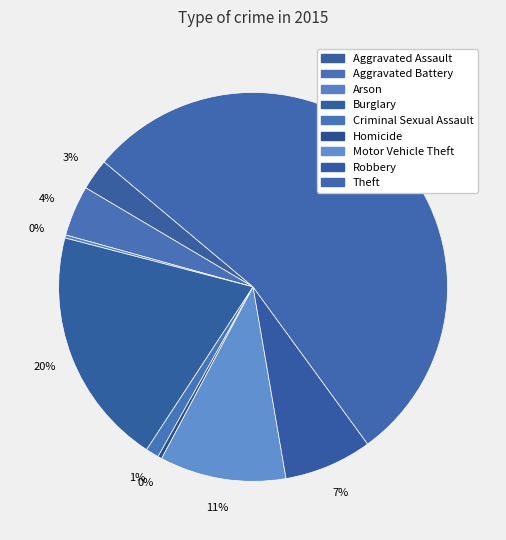

How many slices are in this pie chart?

9